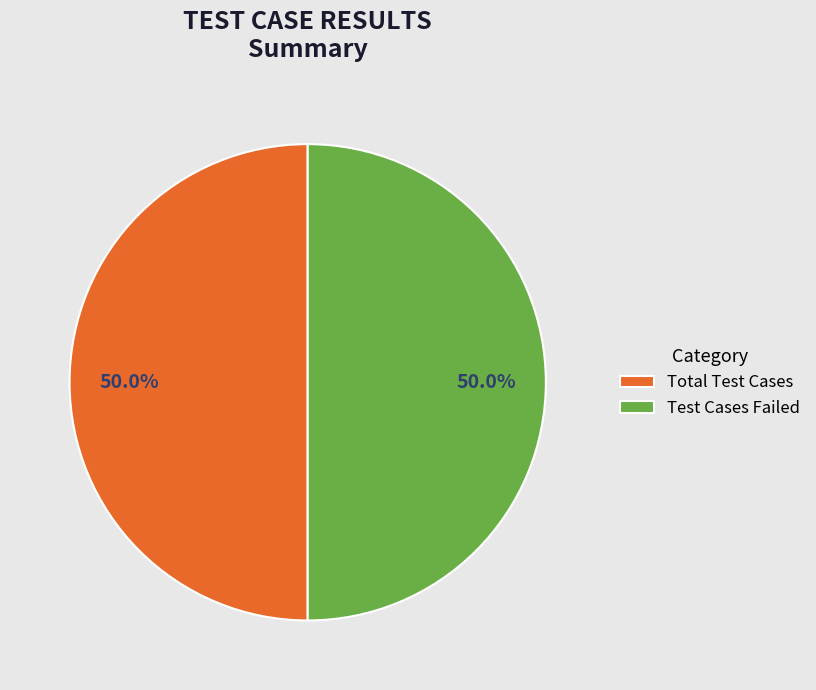

How many segments does this pie chart have?

2